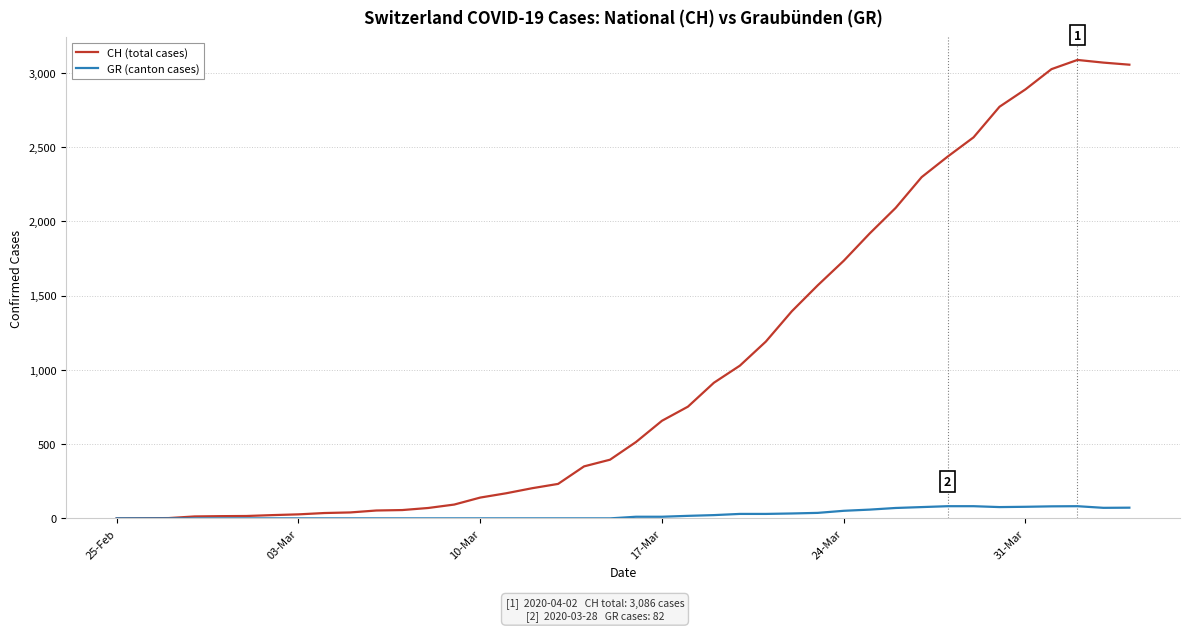

Which series has the largest total across all categories?

CH (total cases)